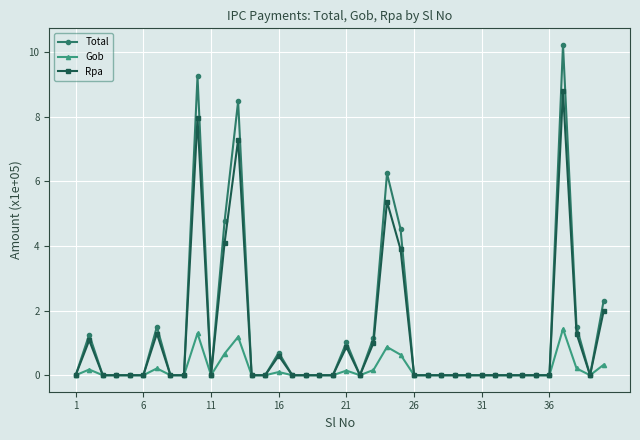

Rank the series by their maximum value, from highest to lowest.

Total, Rpa, Gob